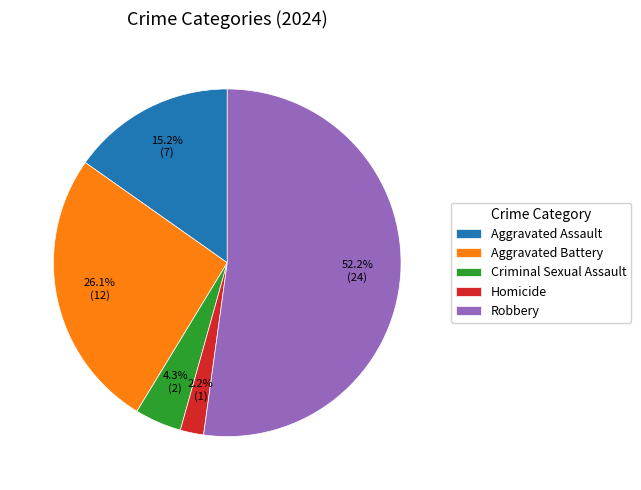

Which slice is the largest?

Robbery